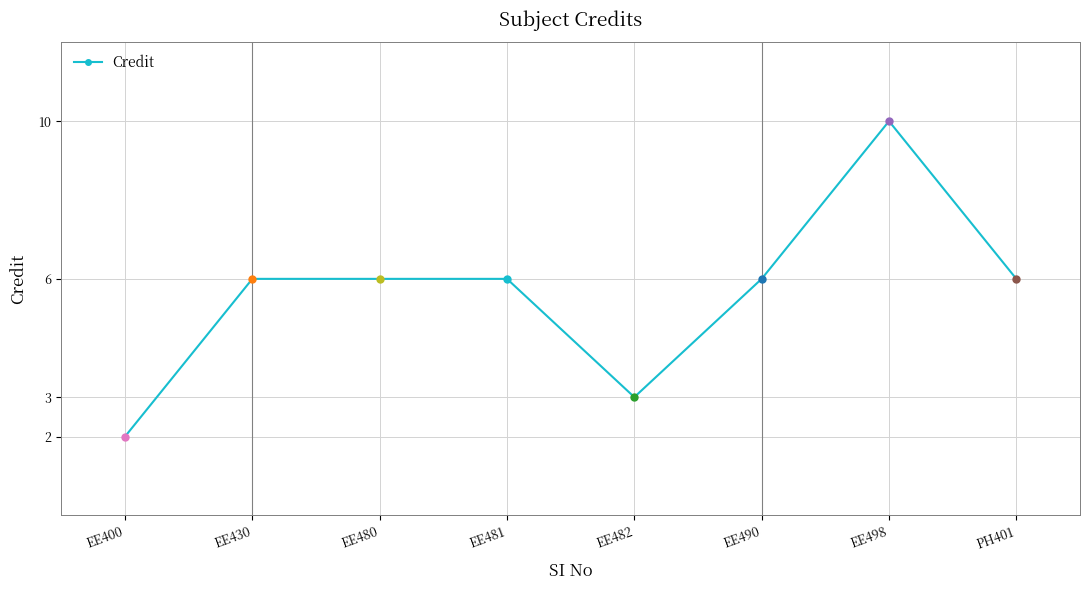

Does the chart have visible grid lines?

Yes